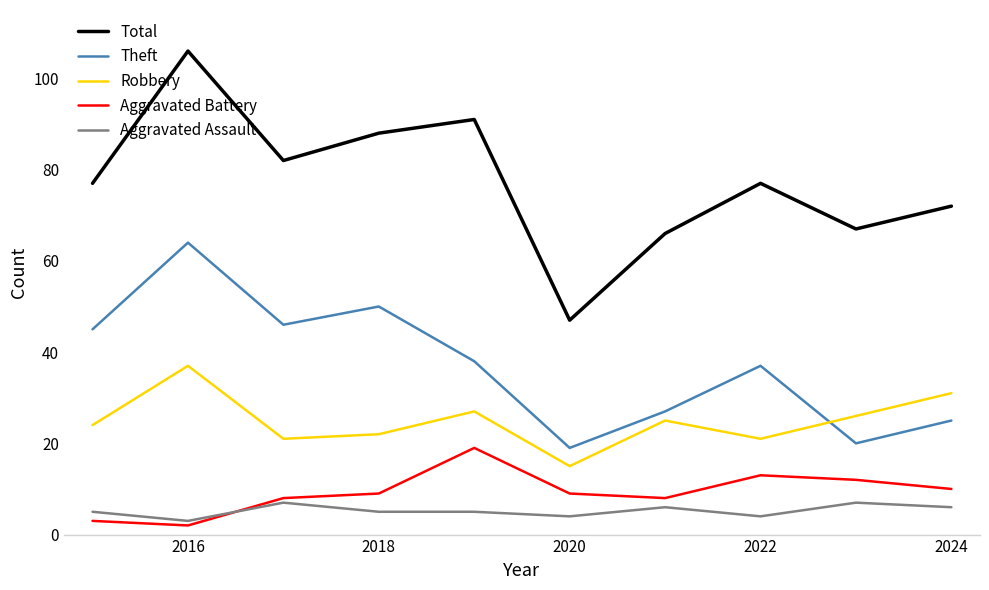

Which series has the largest total across all categories?

Total